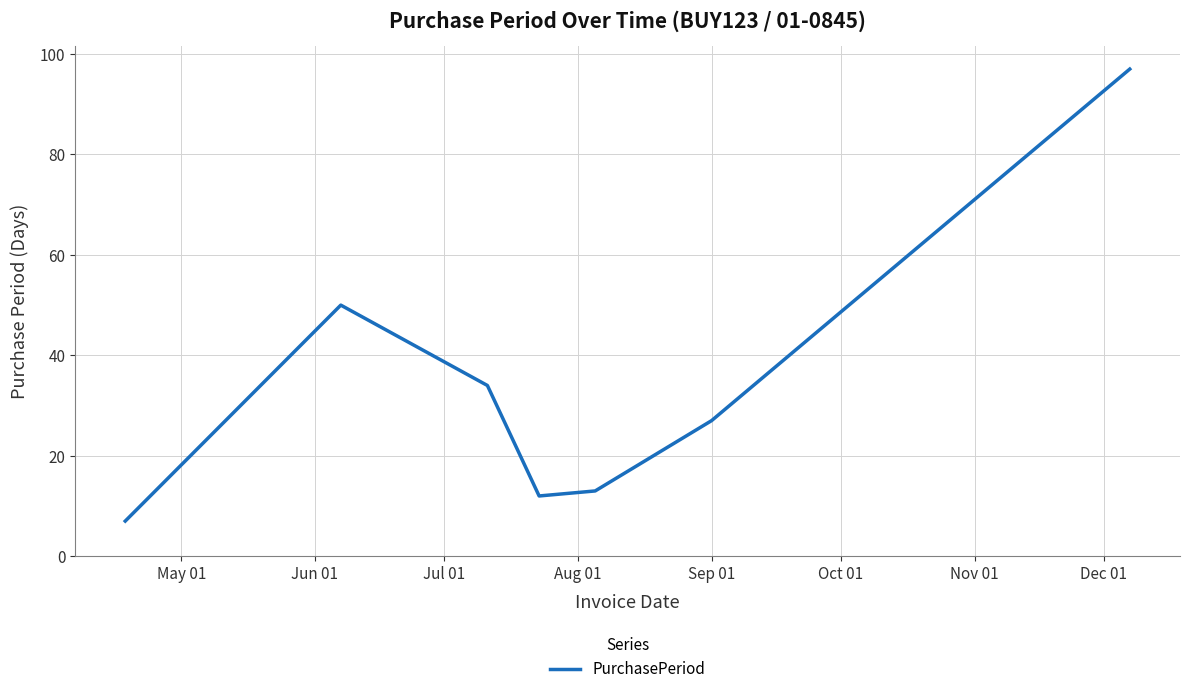

How many interior local valleys (lower than both neighbors) does the data have?

1